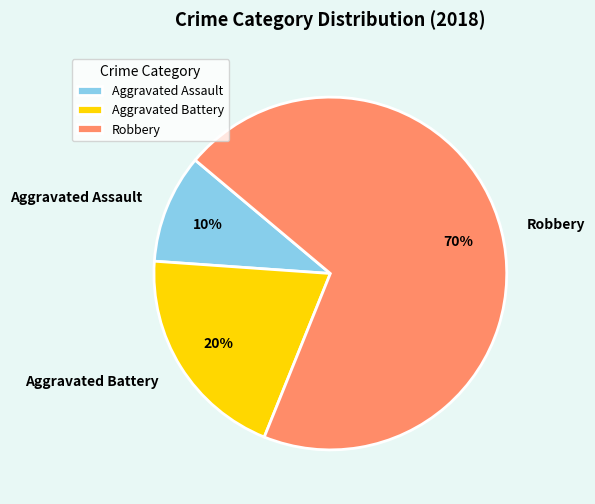

How many slices are in this pie chart?

3